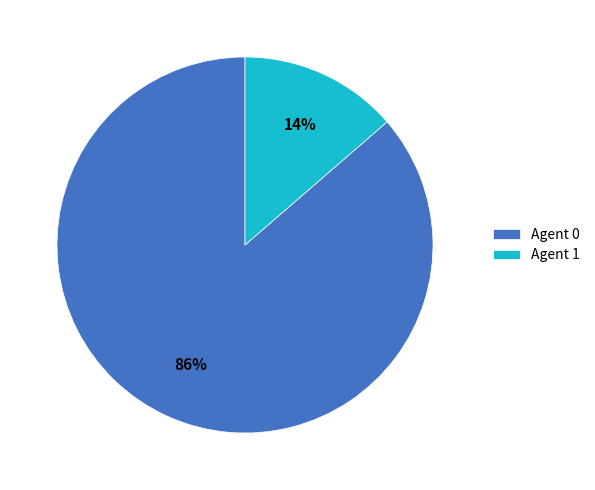

Do Agent 0 and Agent 1 together represent more than half of the pie?

Yes